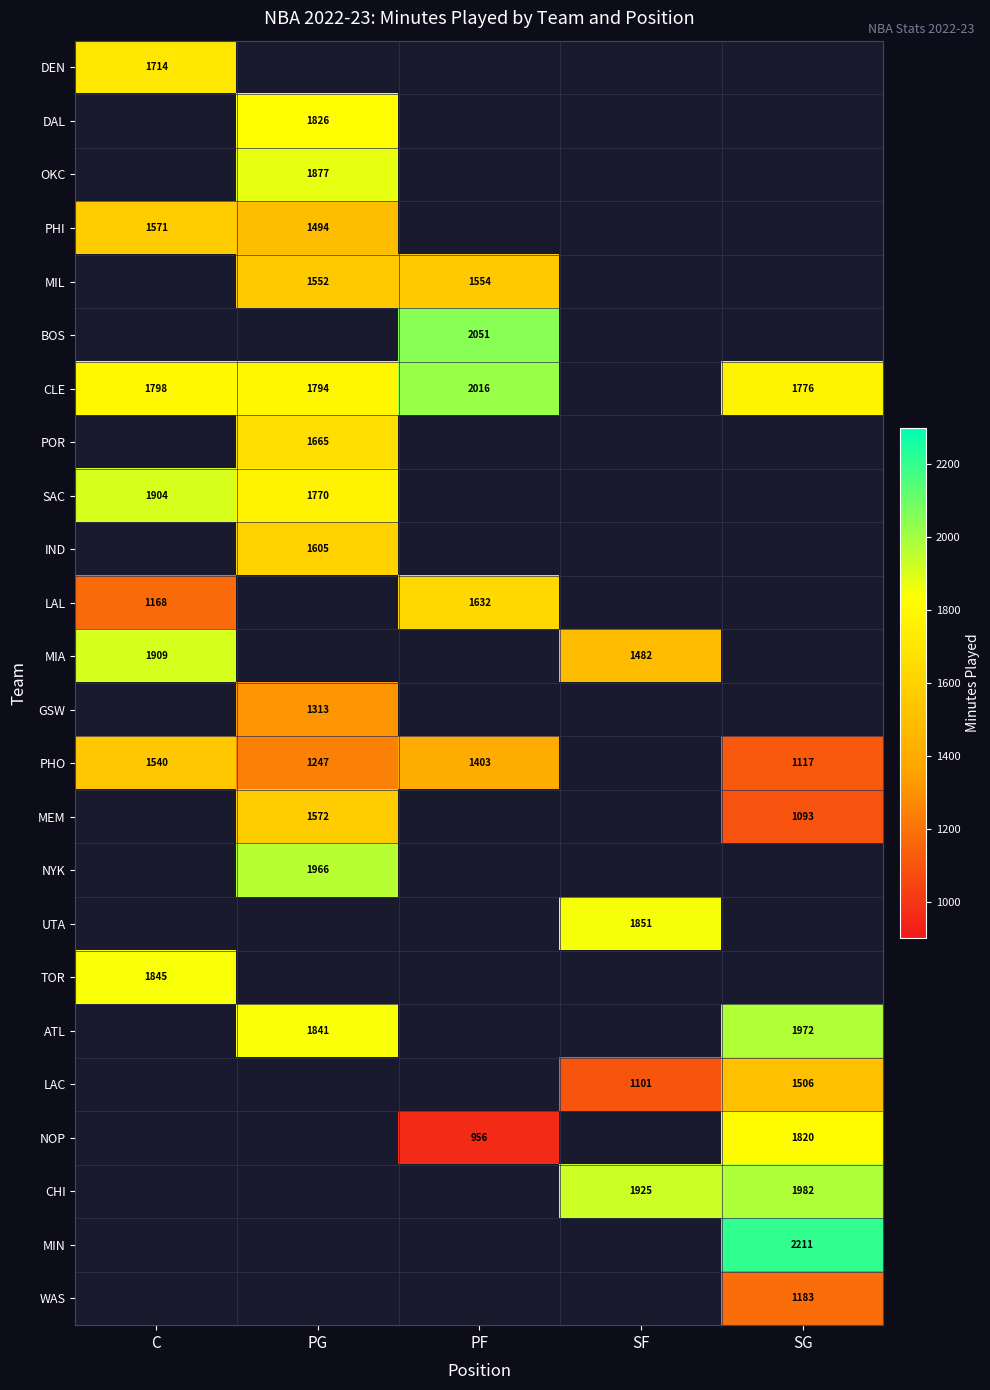

The PHO series shows 1247 at PG. True or false?

True